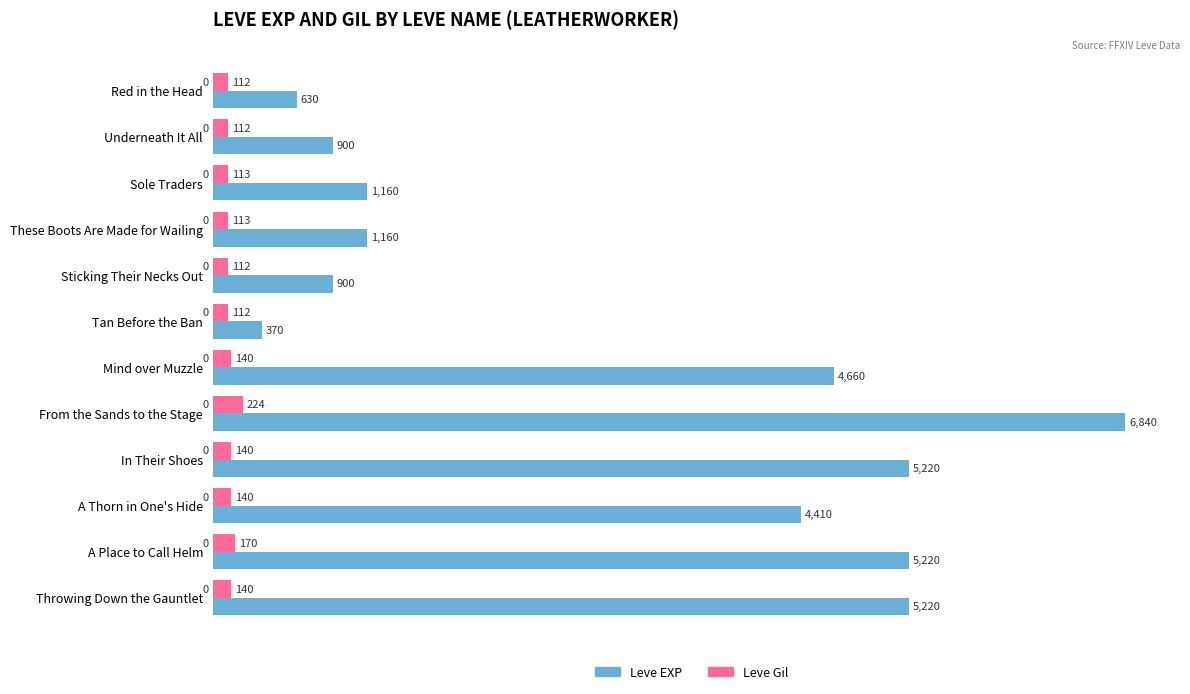

What is the average value of the Leve EXP series?

3058